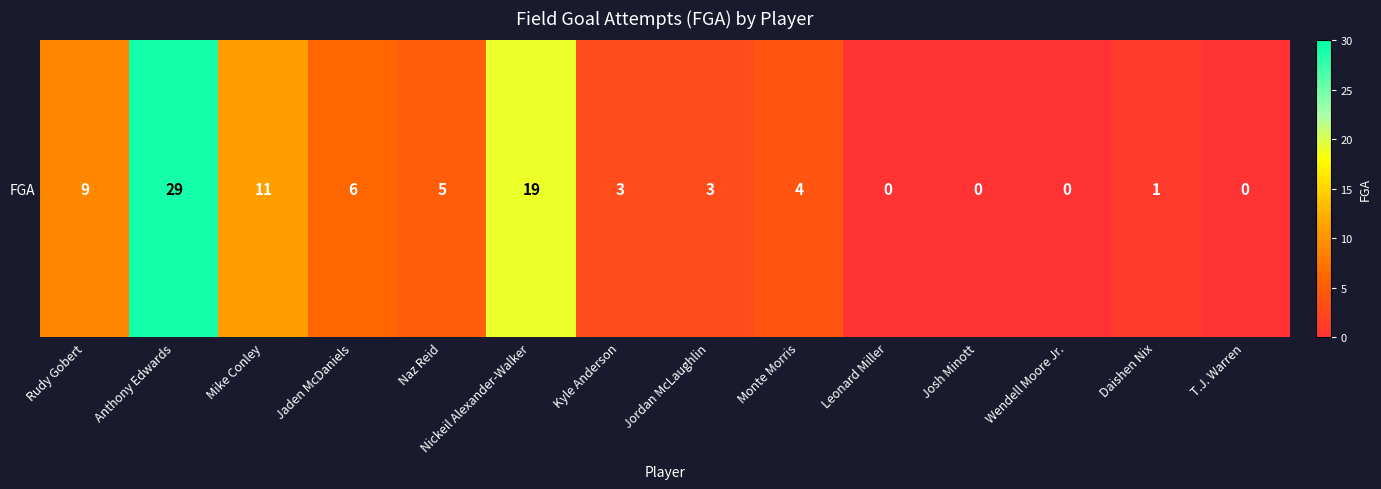

What is the approximate value at Jordan McLaughlin?

3